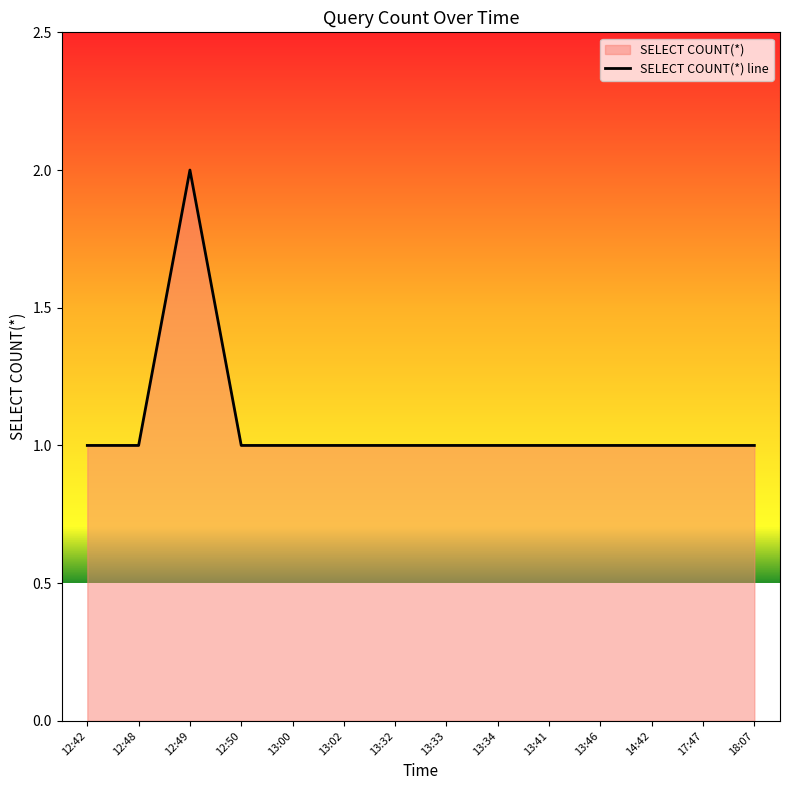

List the labels in order of value, largest first.

12:49, 12:42, 12:48, 12:50, 13:00, 13:02, 13:32, 13:33, 13:34, 13:41, 13:46, 14:42, 17:47, 18:07